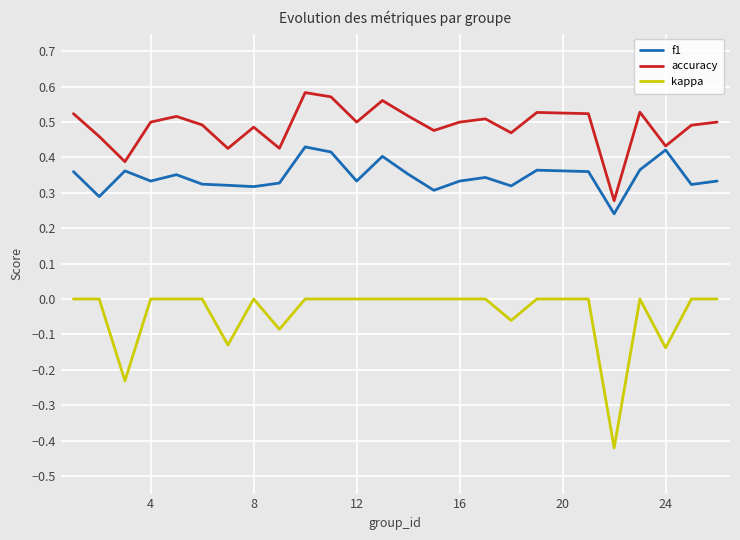

Rank the series by their maximum value, from lowest to highest.

kappa, f1, accuracy